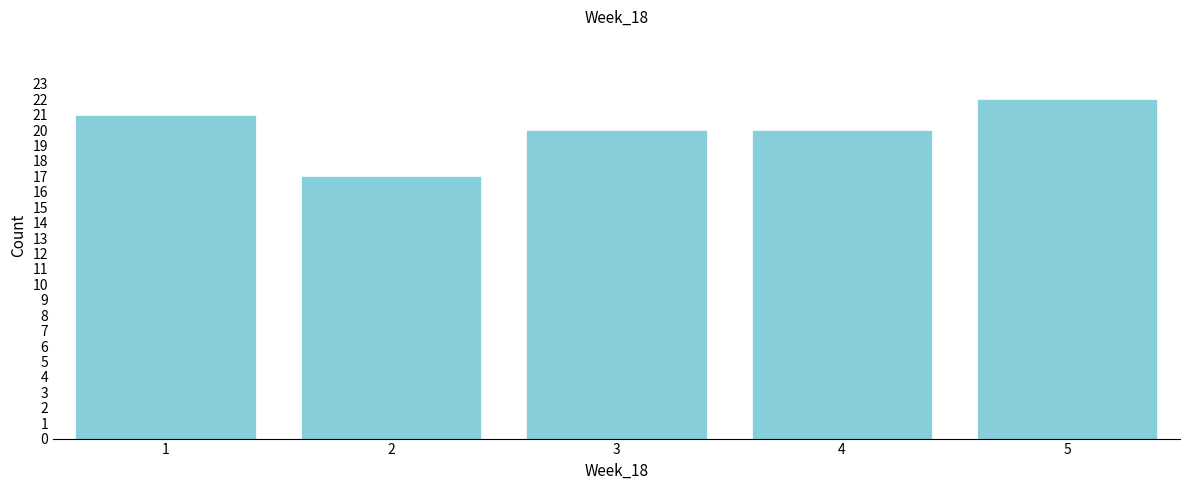

Reading left to right, list every bar in this chart as the range it spans on the x-axis followed by its height. The values are not printed on the chart, so give them approximately, as read against the axis.

0.5 to 1.5: 21
1.5 to 2.5: 17
2.5 to 3.5: 20
3.5 to 4.5: 20
4.5 to 5.5: 22